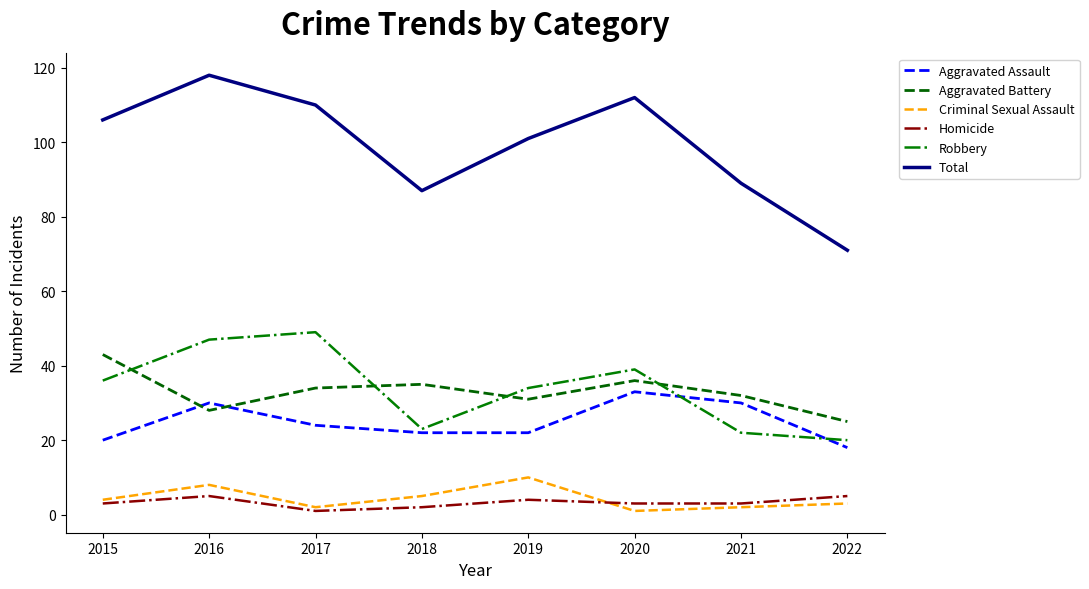

What is the sum of all Homicide values?

26